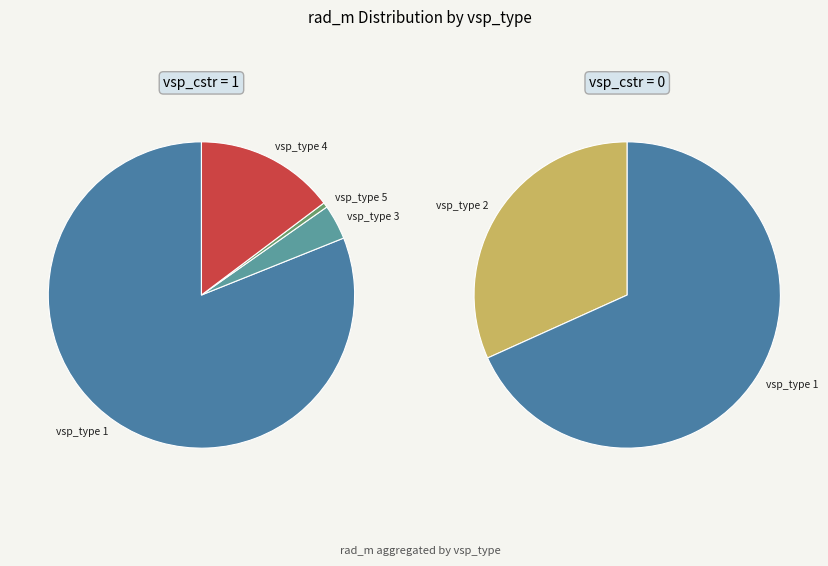

What is the majority slice?

1